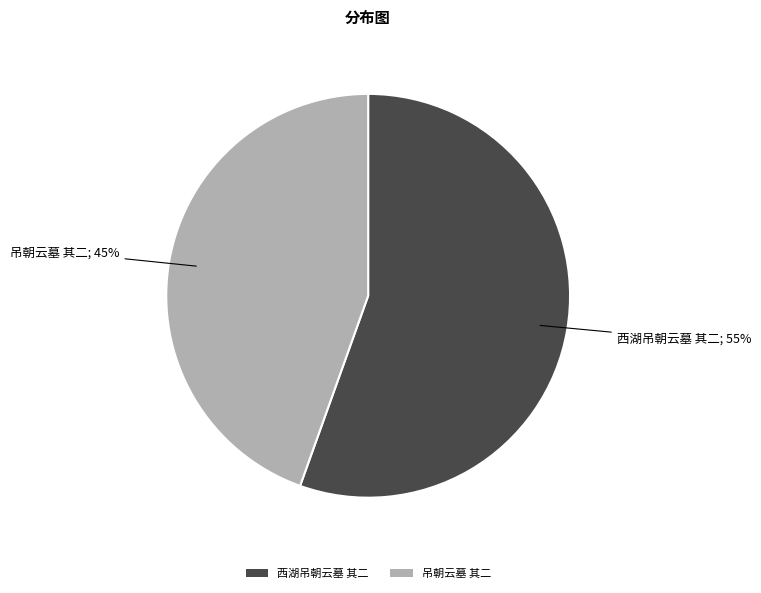

How many segments does this pie chart have?

2